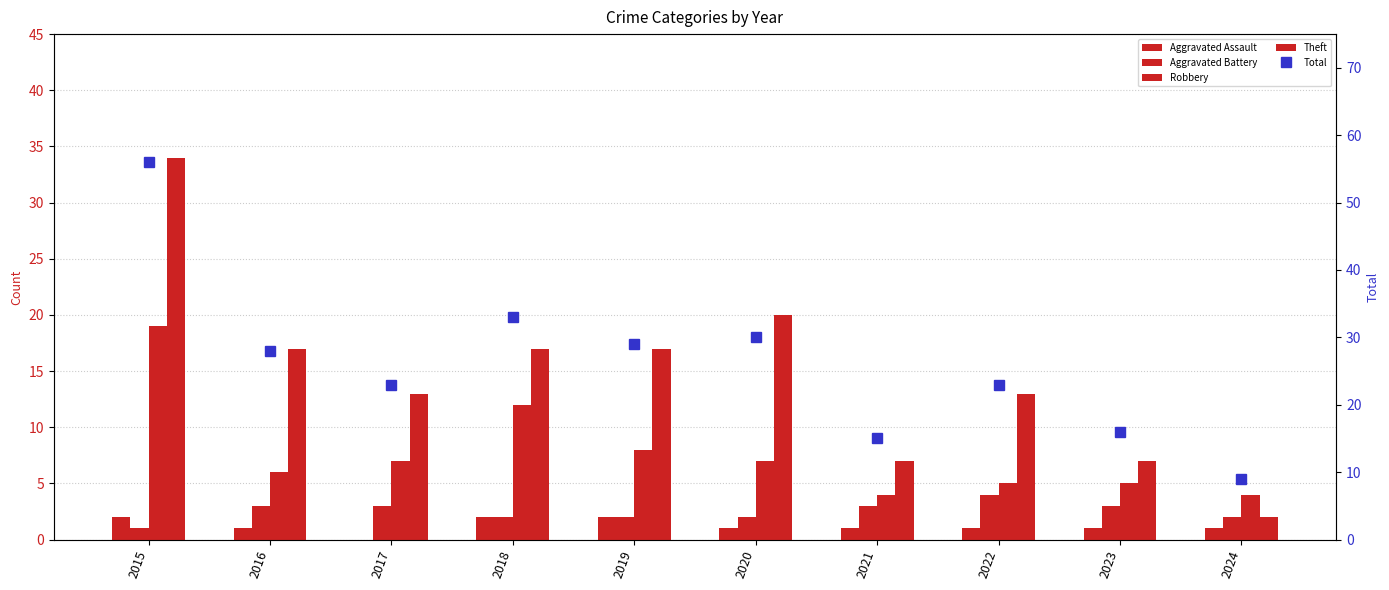

Where does the Aggravated Battery series first go above 3?

2022